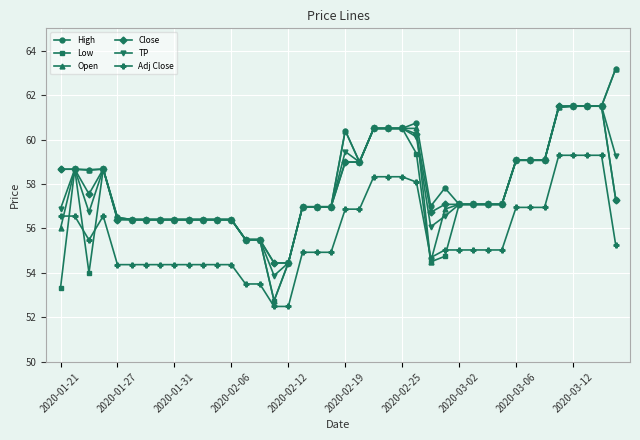

What is the lowest value of the Adj Close series?

52.5